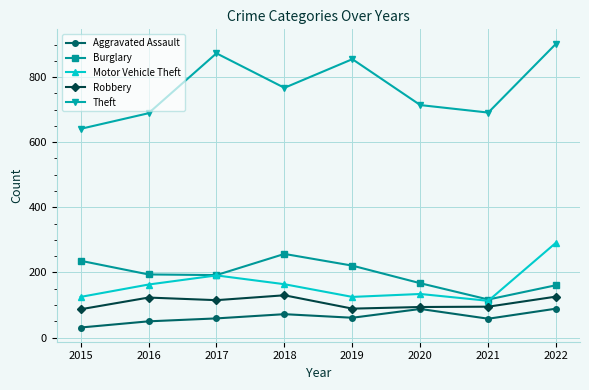

True or false: Burglary and Theft intersect in this chart.

False